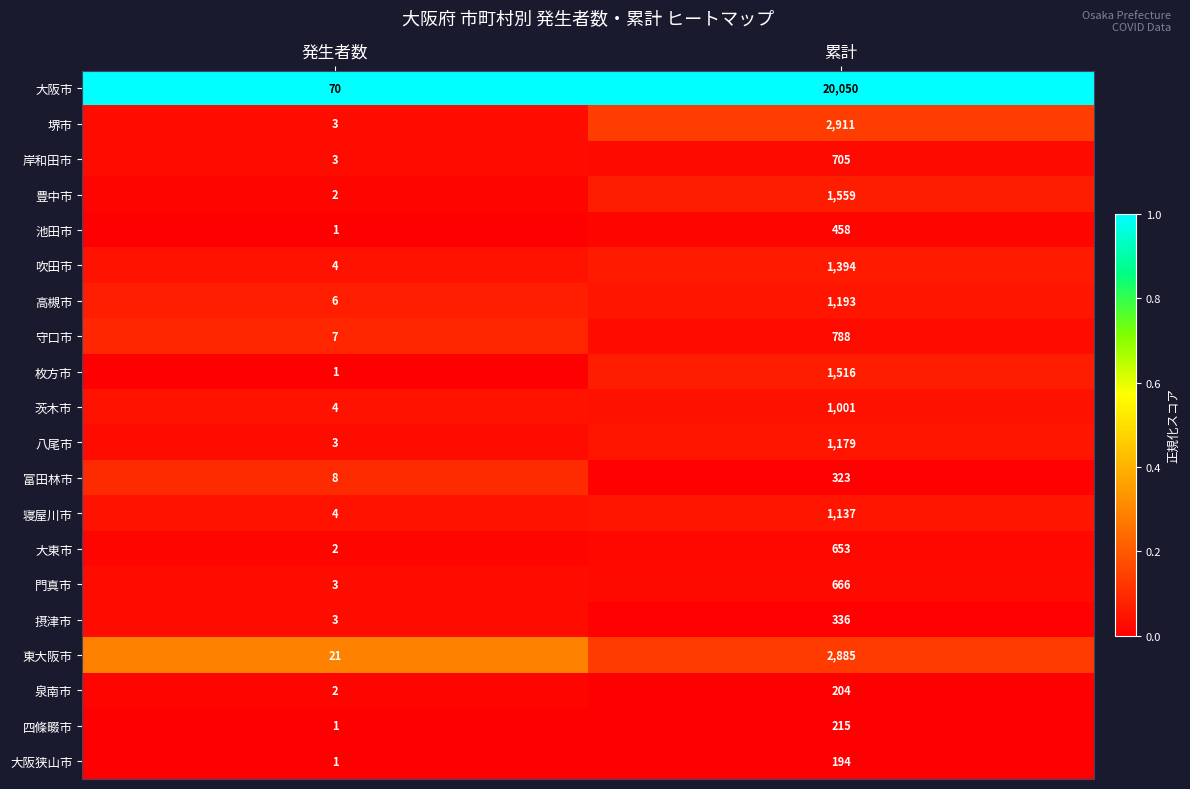

Which series has the largest total across all categories?

大阪市